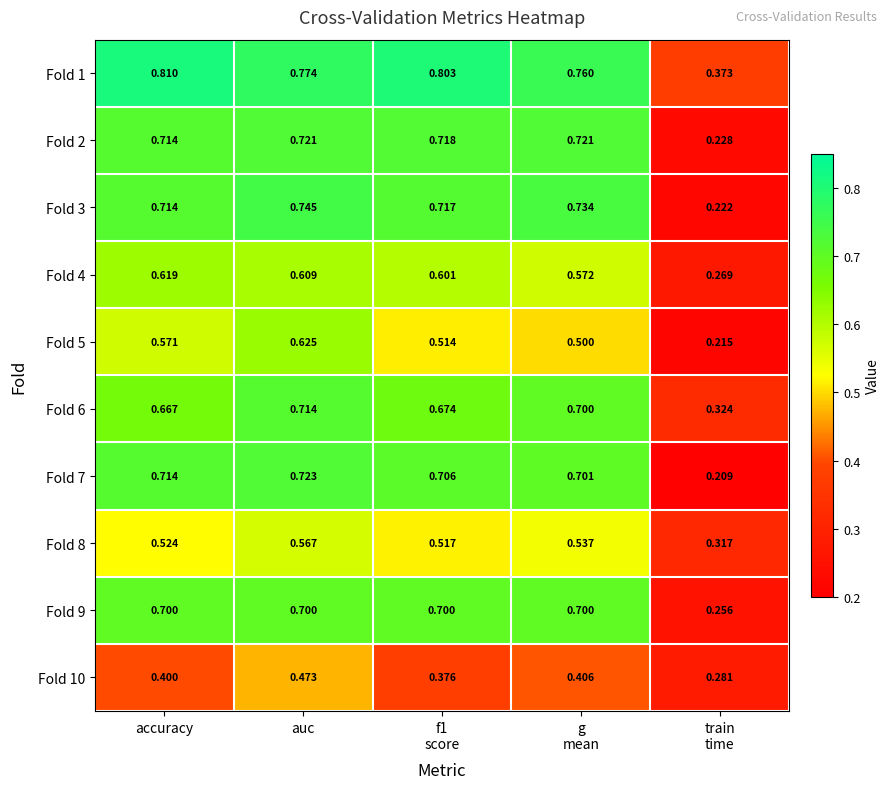

At how many categories does at least one series exceed 0?

5